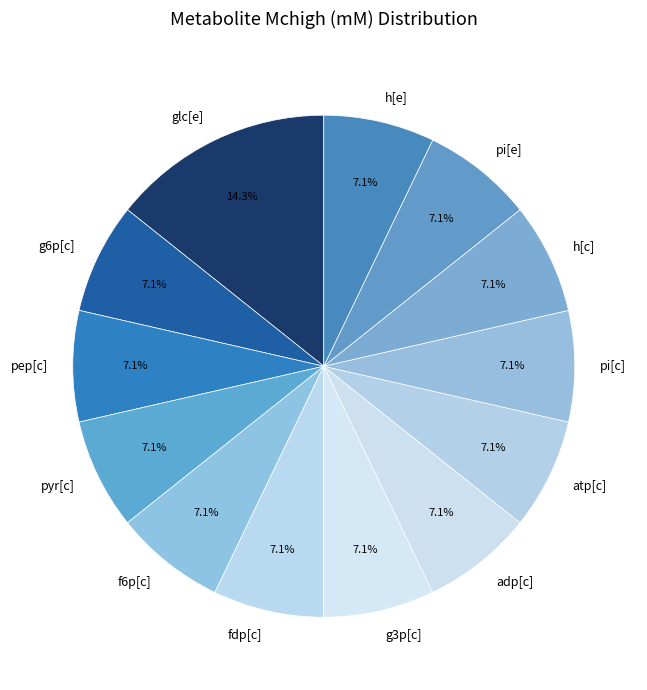

What is the ratio of the value at pi[e] to the value at h[c]?

1.0